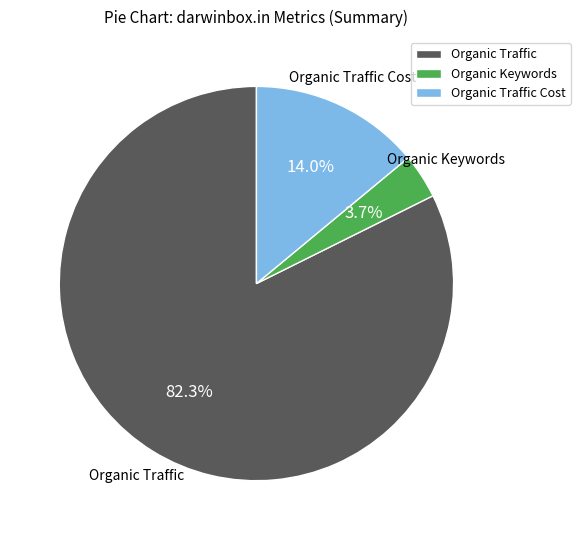

What is the ratio of the value at Organic Traffic to the value at Organic Traffic Cost?

5.9